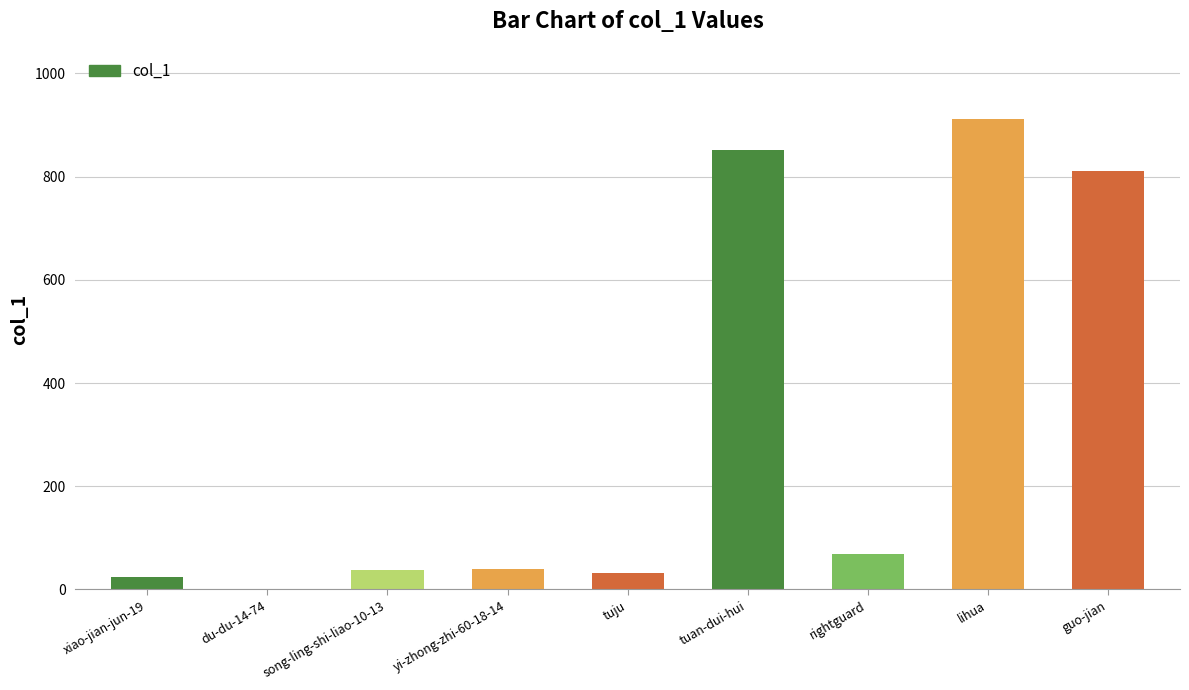

What is the greatest value displayed?

911